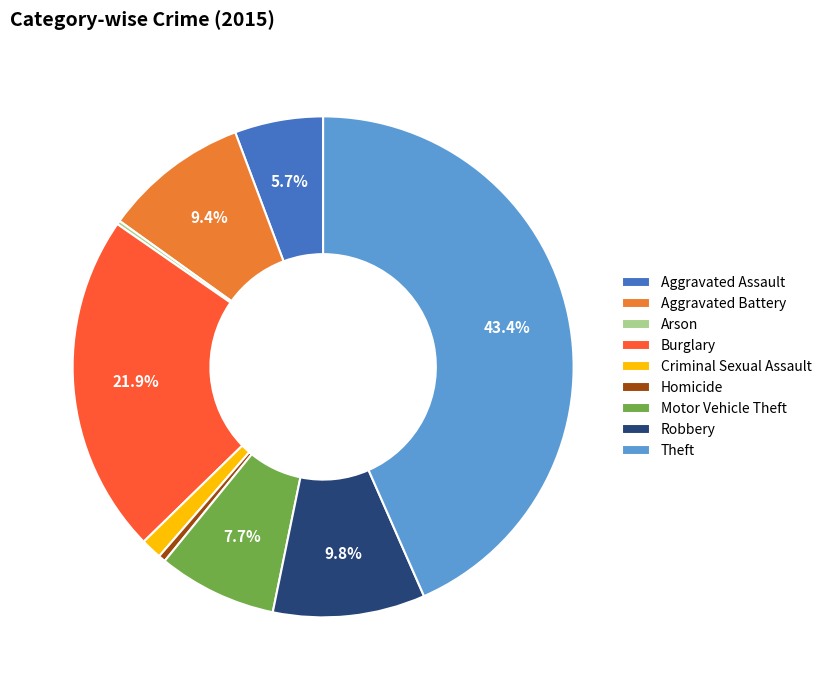

True or false: Criminal Sexual Assault accounts for 1% of the total.

True